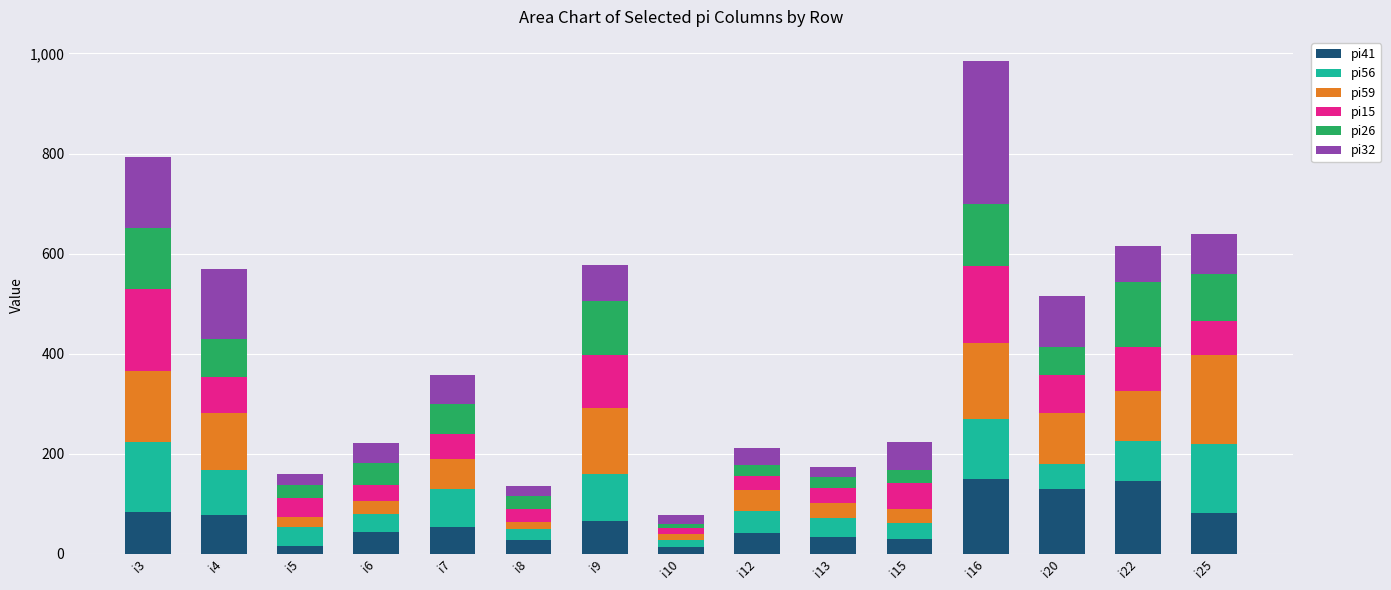

At which category is the sum across all series the highest?

i16